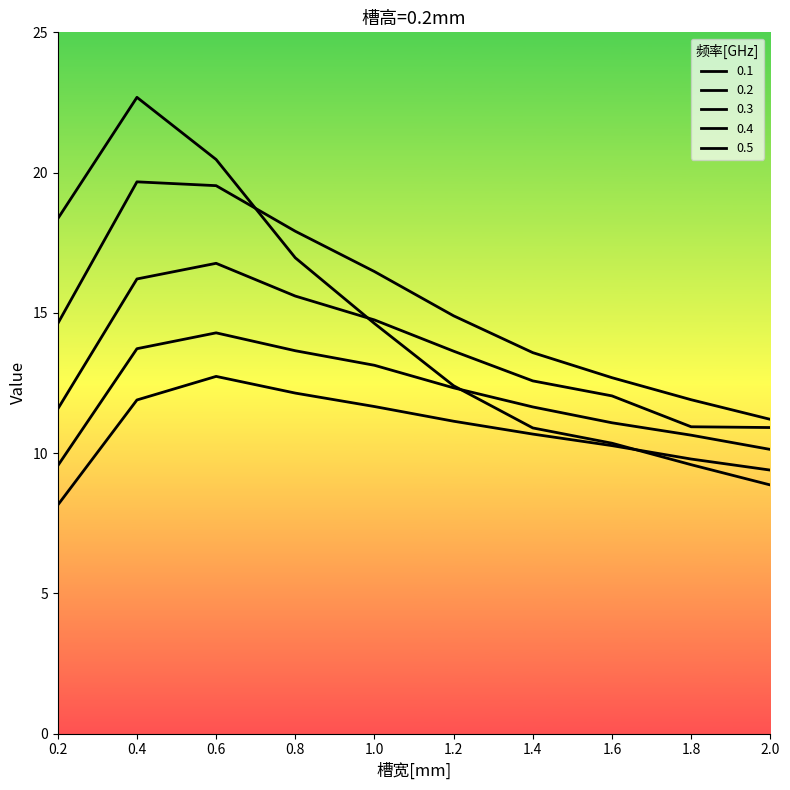

What is the label of the 6th point from the left?

1.2